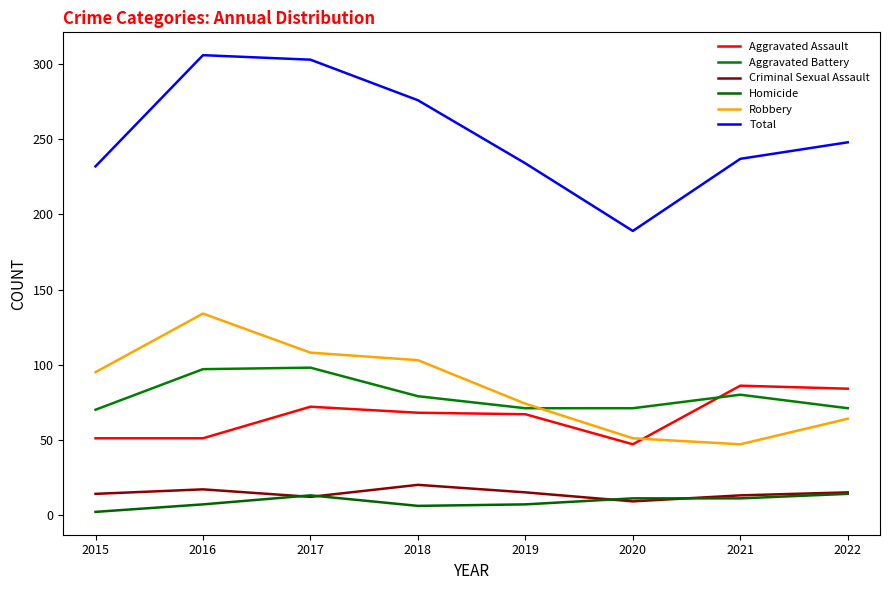

Where does the Aggravated Assault series first go above 68?

2017